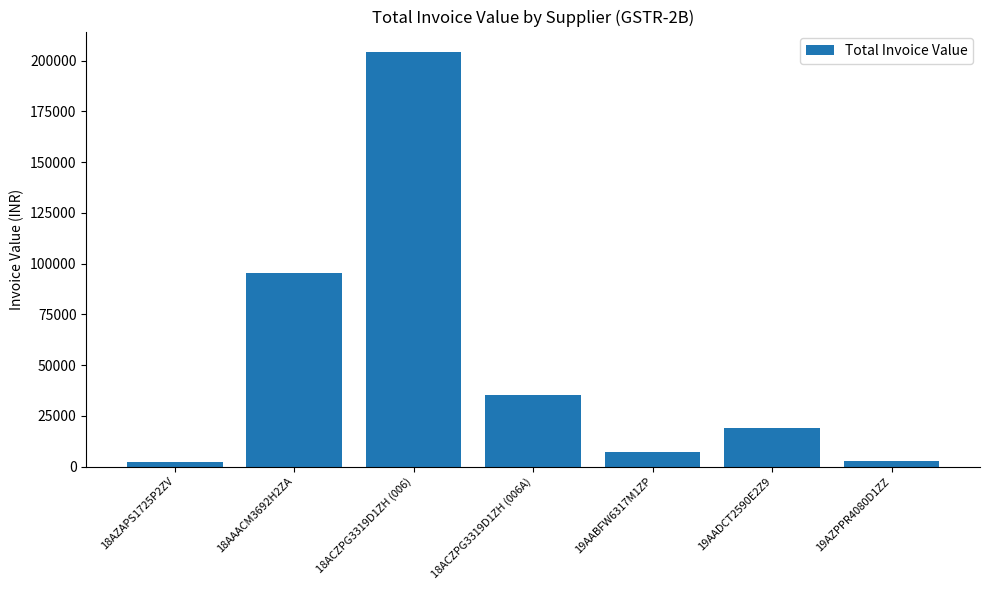

Where is the data nearest to the value 103183?

18AAACM3692H2ZA